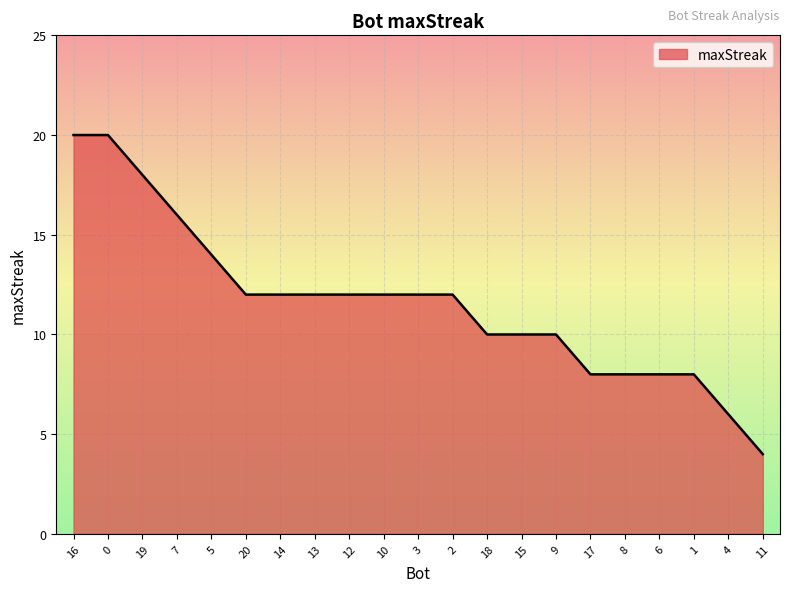

Reading left to right, list all the values displayed in this chart.

16=20	0=20	19=18	7=16	5=14	20=12	14=12	13=12	12=12	10=12	3=12	2=12	18=10	15=10	9=10	17=8	8=8	6=8	1=8	4=6	11=4